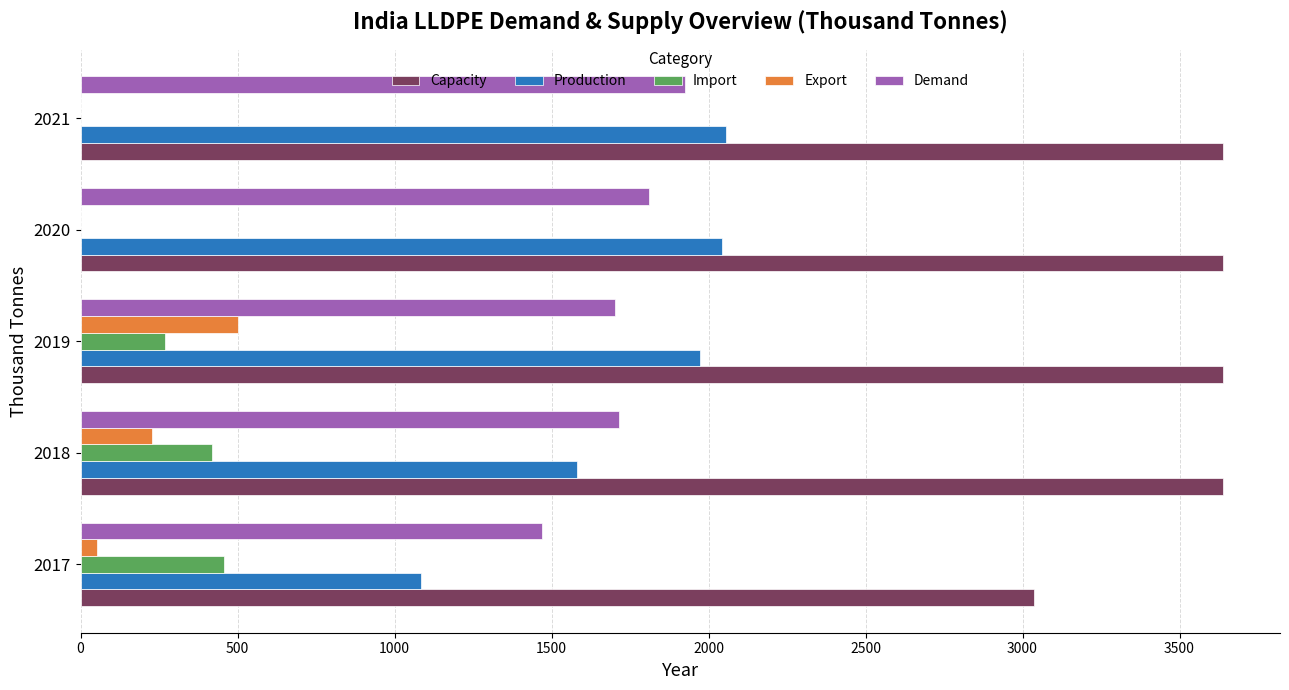

How many distinct data groups are displayed?

5